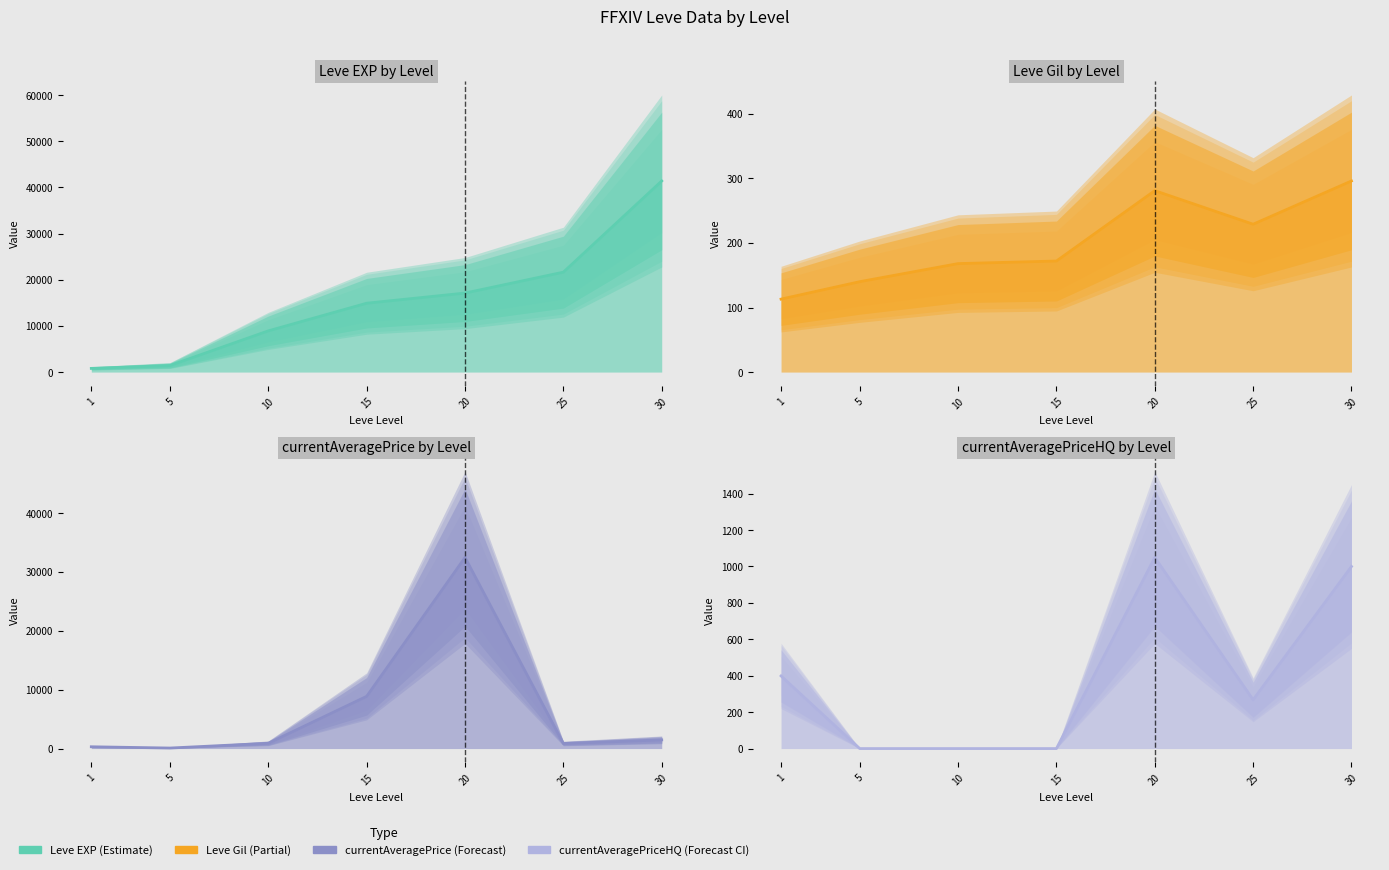

What is the total value across all series at 1?

1618.1